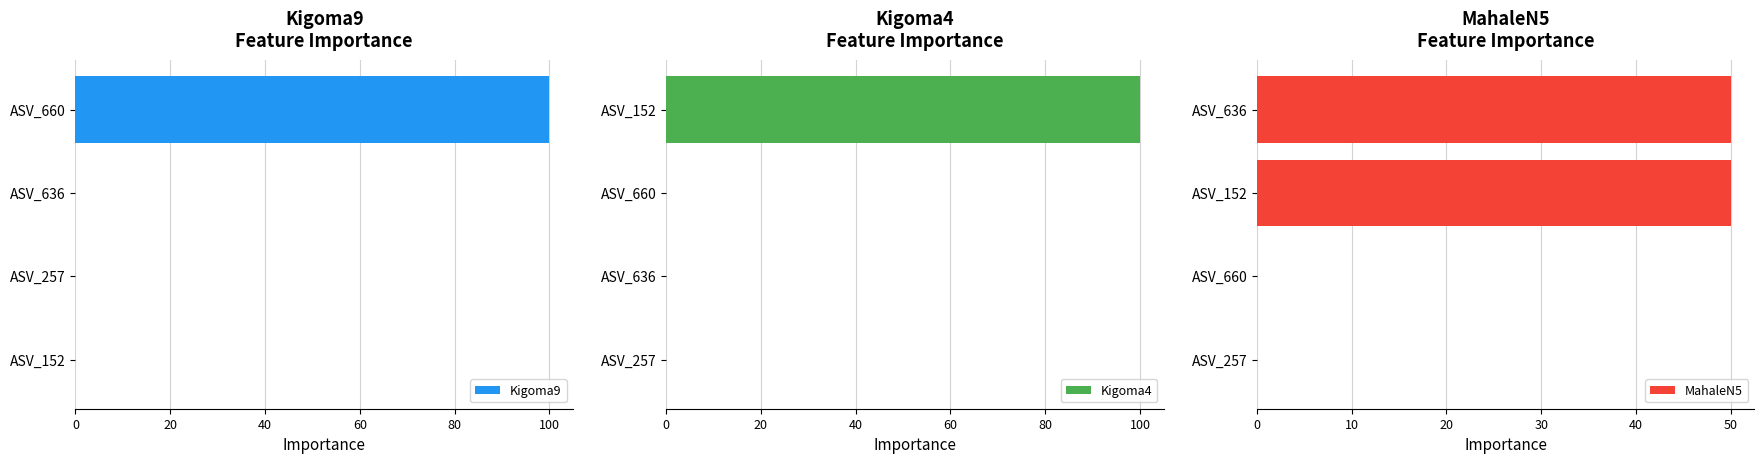

What is the sum of the Kigoma9 values at ASV_660 and ASV_152?

100